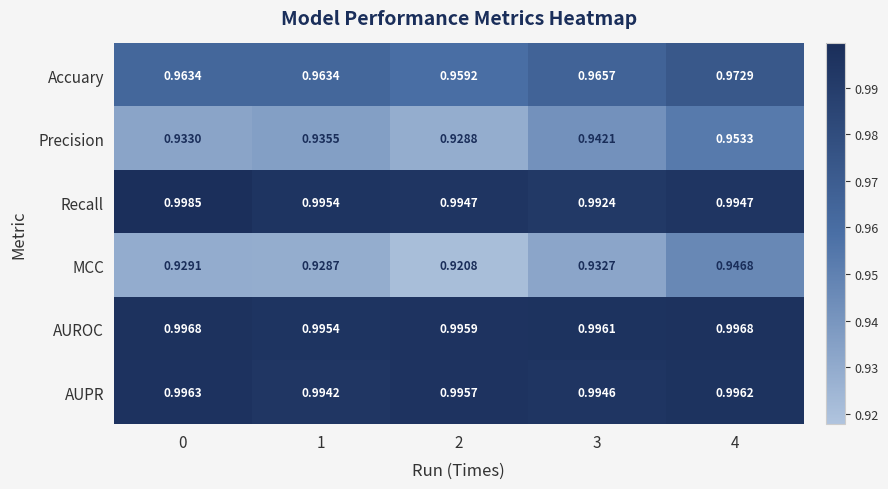

Is the value of Accuary at 4 greater than the value of AUROC at 3?

No